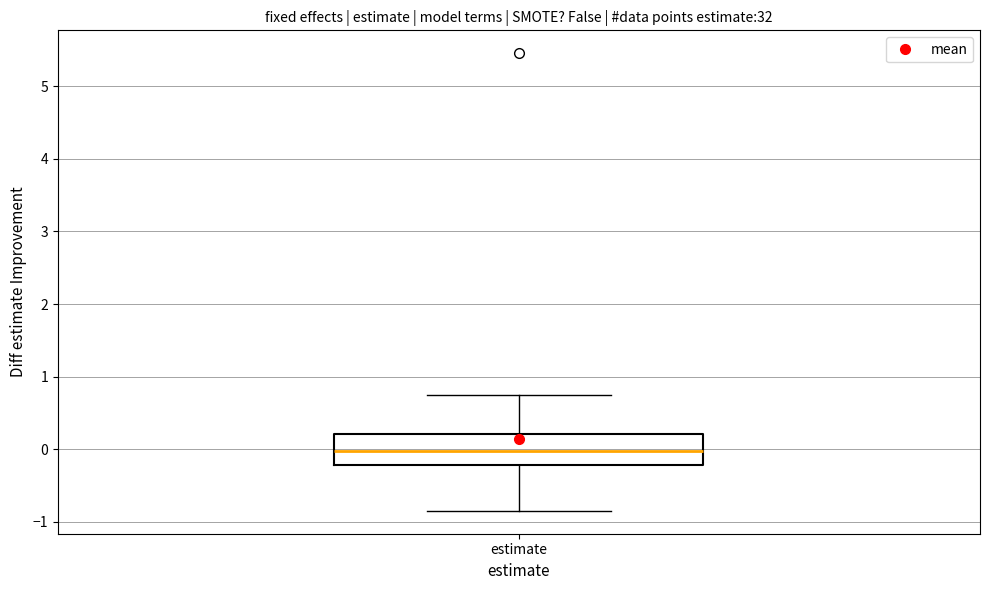

Where does the median line of the box for estimate sit on the y-axis? The values are not printed on the chart, so give them approximately, as read against the axis.

0.0